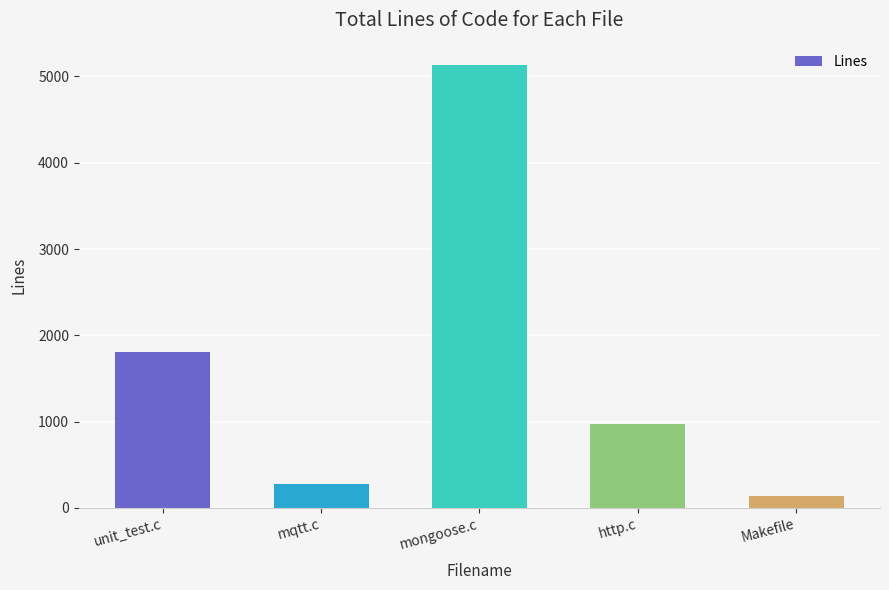

What is the difference between the values at unit_test.c and Makefile?

1667